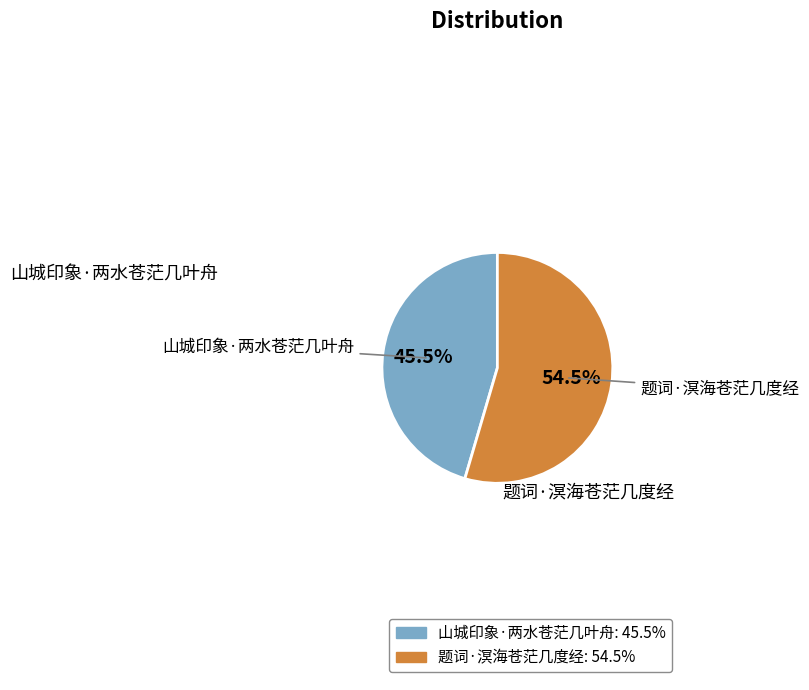

Does any single category account for the majority?

Yes